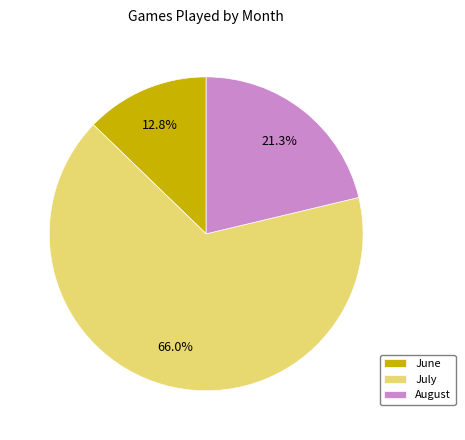

Count the number of slices in the pie.

3